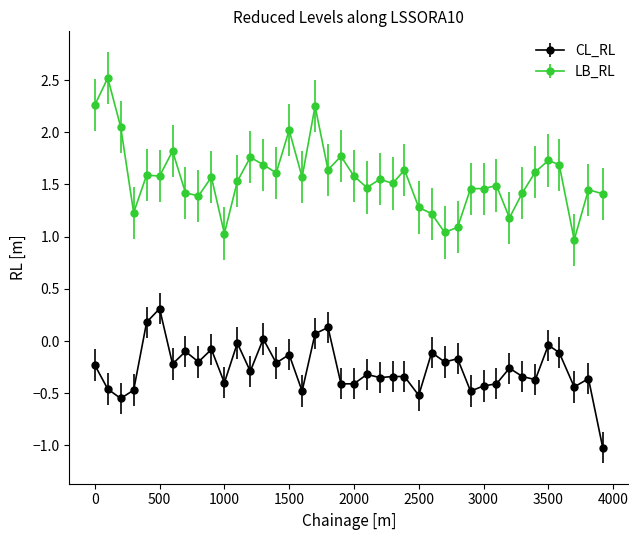

Which series has the largest range (max minus min)?

LB_RL